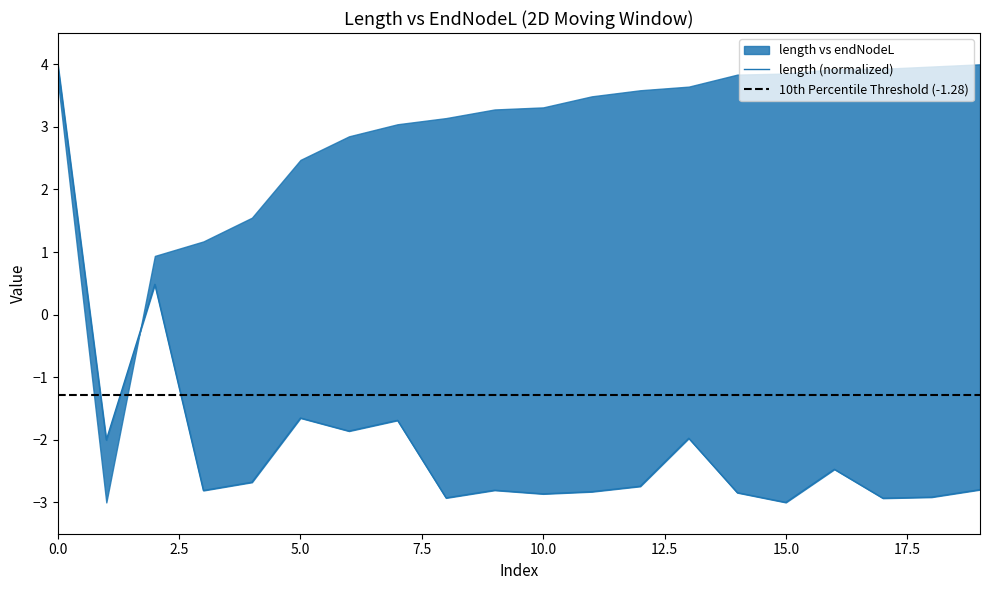

What is the value of the 3rd point from the left?

0.5